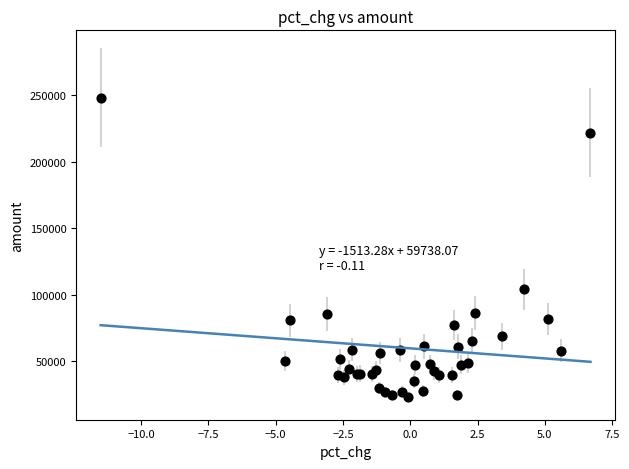

What Y value in the scatter plot is closest to 135490?

104038.6